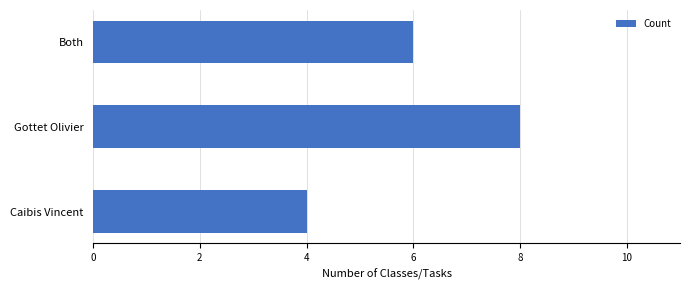

What is the sum of all values?

18